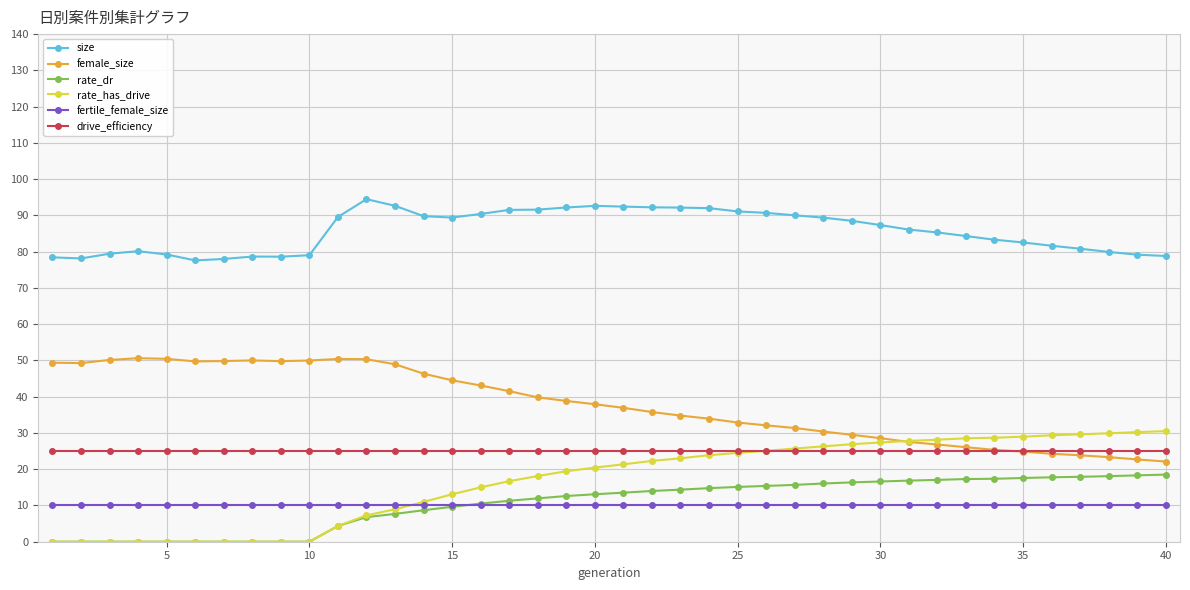

How many lines are shown in the chart?

6